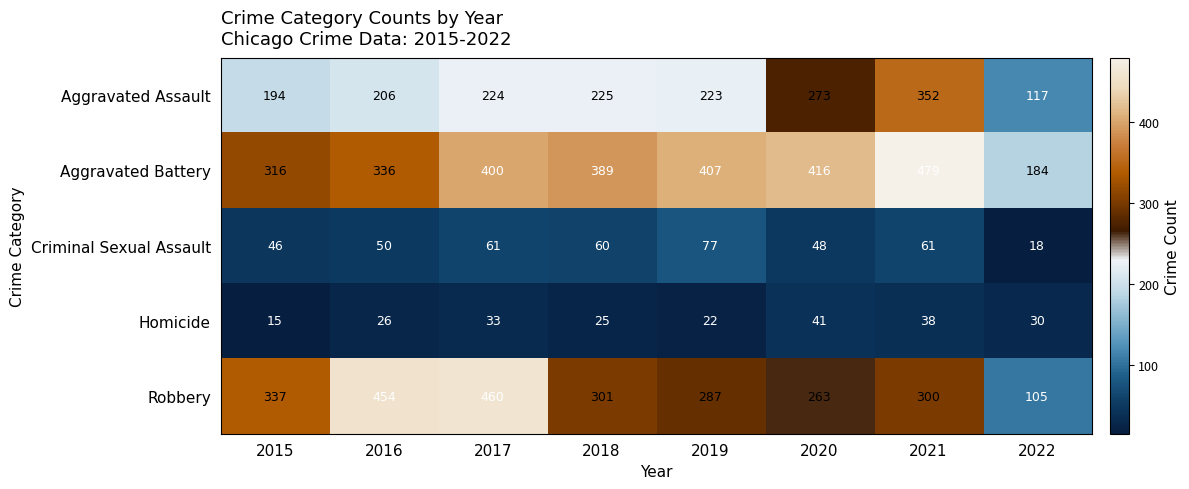

Between 2020 and 2021, which series saw the biggest shift?

Aggravated Assault